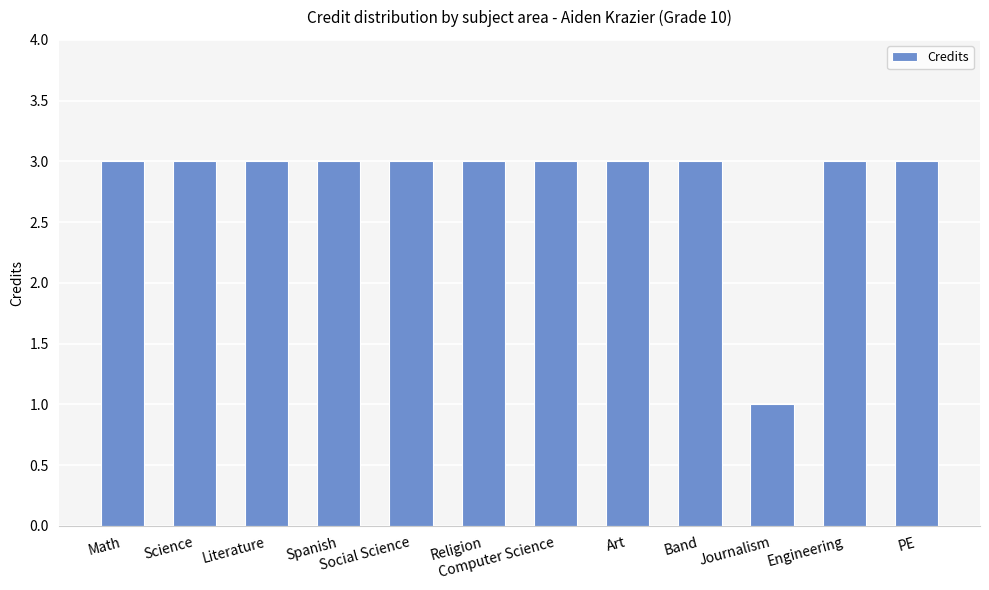

What is the smallest value displayed?

1